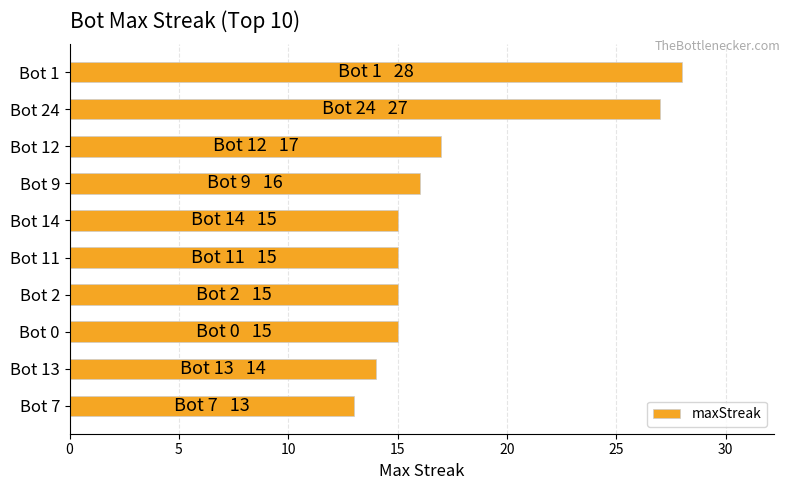

The chart shows a value of 13 at Bot 7. True or false?

True